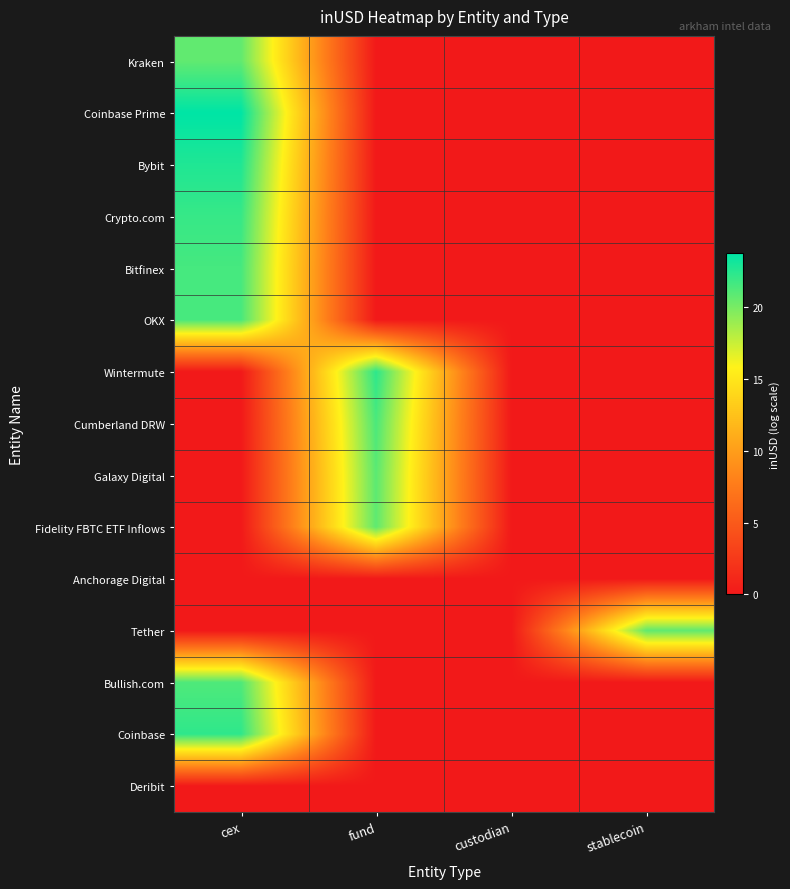

At which category does the chart reach its peak across all series?

cex